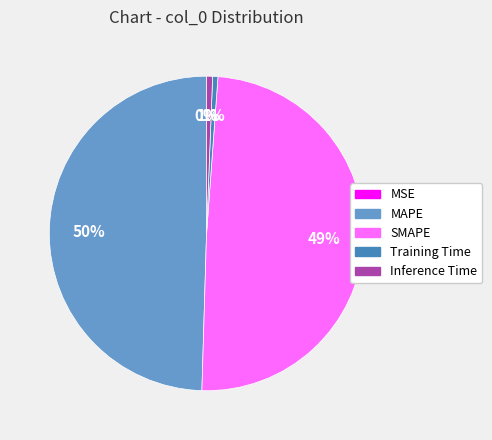

True or false: Training Time accounts for 11% of the total.

False